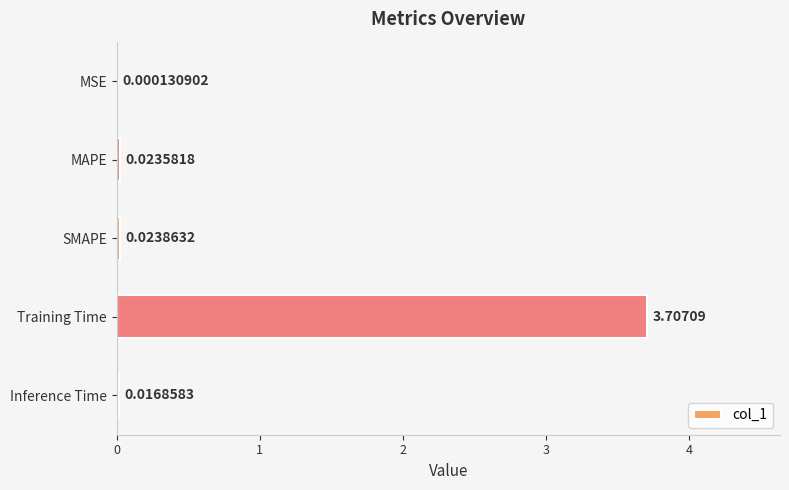

What is the sum of all values?

3.8